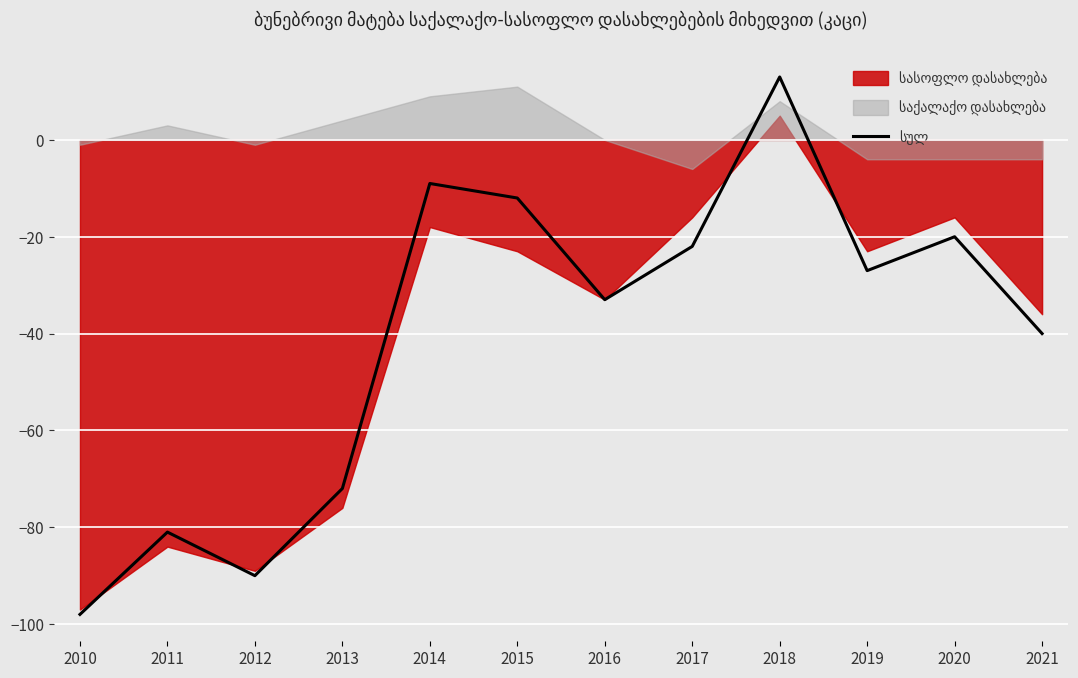

Reading left to right, transcribe all the data shown in this chart.

2010=-98	2011=-81	2012=-90	2013=-72	2014=-9	2015=-12	2016=-33	2017=-22	2018=13	2019=-27	2020=-20	2021=-40